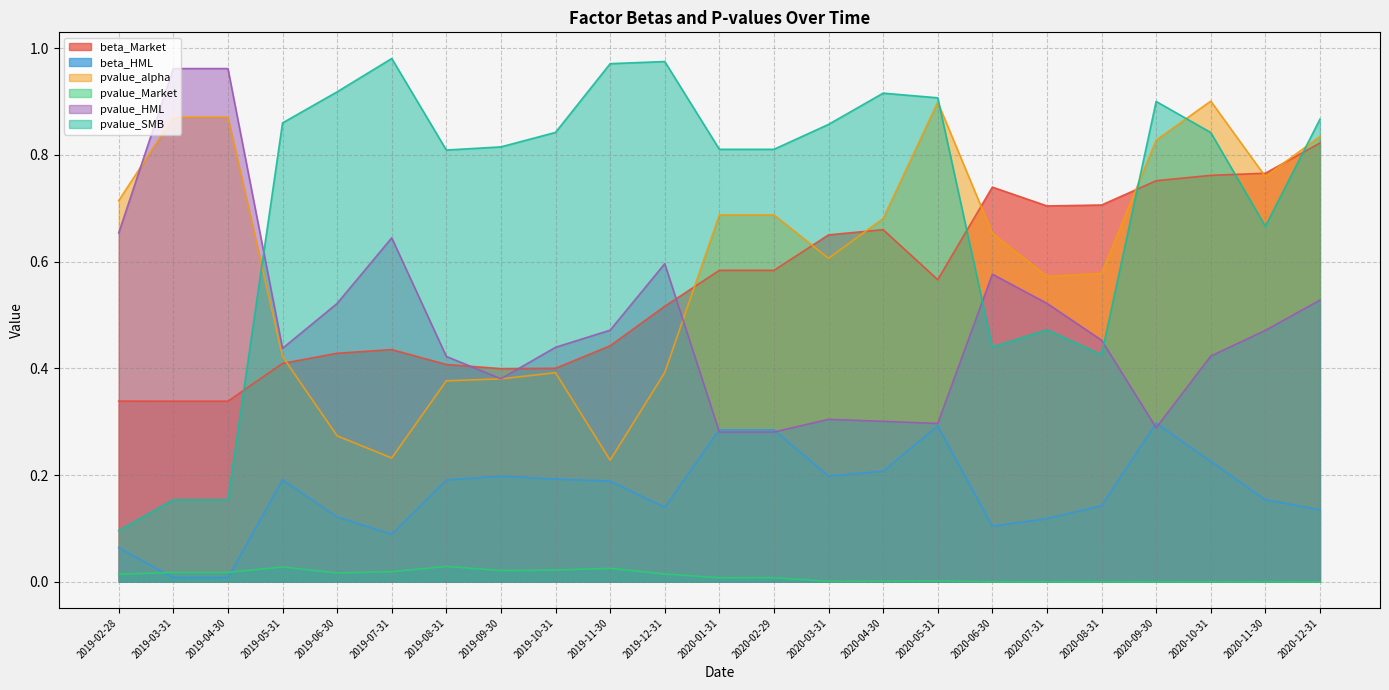

Reading left to right, list all the values displayed in this chart.

beta_Market: 0.3	0.3	0.3	0.4	0.4	0.4	0.4	0.4	0.4	0.4	0.5	0.6	0.6	0.7	0.7	0.6	0.7	0.7	0.7	0.8	0.8	0.8	0.8
beta_HML: 0.1	0.0	0.0	0.2	0.1	0.1	0.2	0.2	0.2	0.2	0.1	0.3	0.3	0.2	0.2	0.3	0.1	0.1	0.1	0.3	0.2	0.2	0.1
pvalue_alpha: 0.7	0.9	0.9	0.4	0.3	0.2	0.4	0.4	0.4	0.2	0.4	0.7	0.7	0.6	0.7	0.9	0.7	0.6	0.6	0.8	0.9	0.8	0.8
pvalue_Market: 0.0	0.0	0.0	0.0	0.0	0.0	0.0	0.0	0.0	0.0	0.0	0.0	0.0	0.0	0.0	0.0	0.0	0.0	0.0	0.0	0.0	0.0	0.0
pvalue_HML: 0.7	1.0	1.0	0.4	0.5	0.6	0.4	0.4	0.4	0.5	0.6	0.3	0.3	0.3	0.3	0.3	0.6	0.5	0.5	0.3	0.4	0.5	0.5
pvalue_SMB: 0.1	0.2	0.2	0.9	0.9	1.0	0.8	0.8	0.8	1.0	1.0	0.8	0.8	0.9	0.9	0.9	0.4	0.5	0.4	0.9	0.8	0.7	0.9